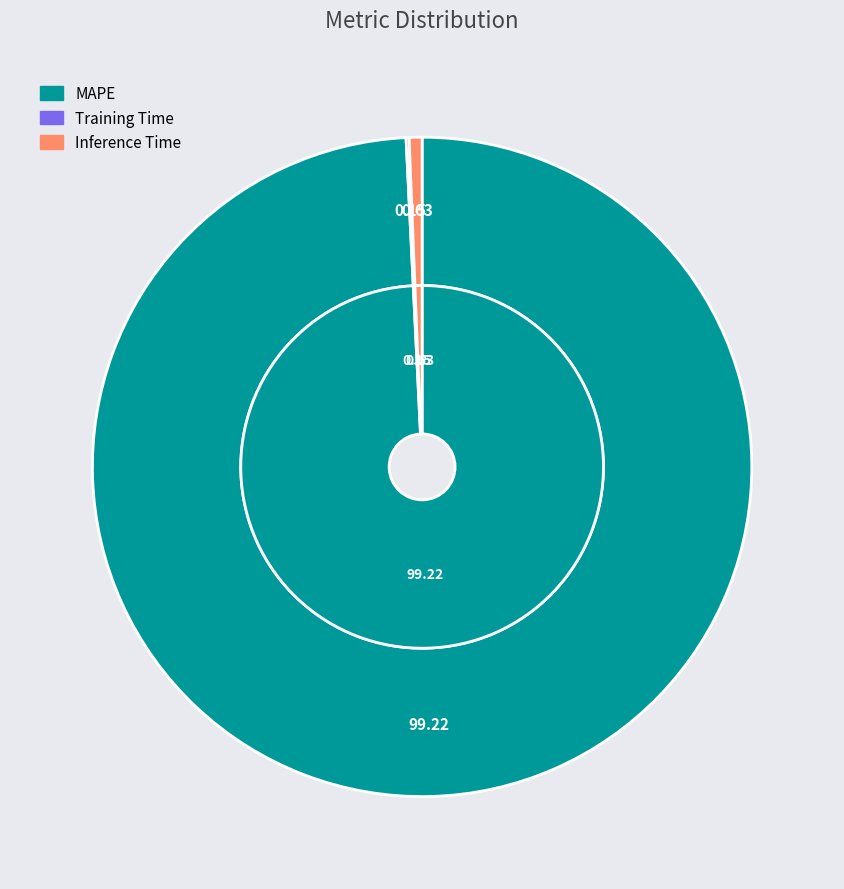

Combined, what portion of the pie is Inference Time and Training Time?

0.8%